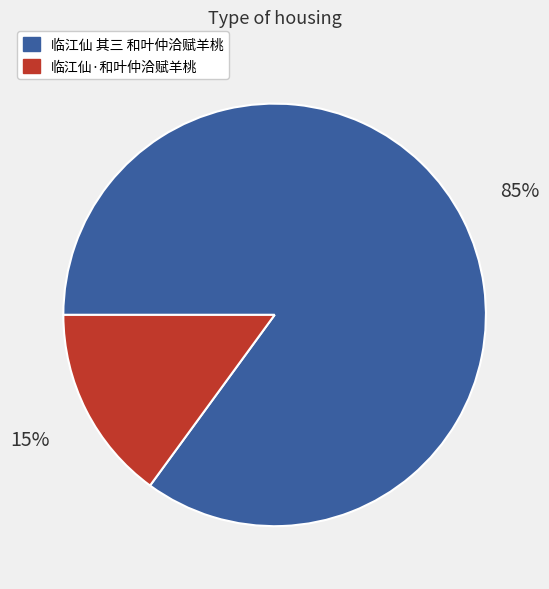

What is the smallest slice in the pie chart?

临江仙·和叶仲洽赋羊桃